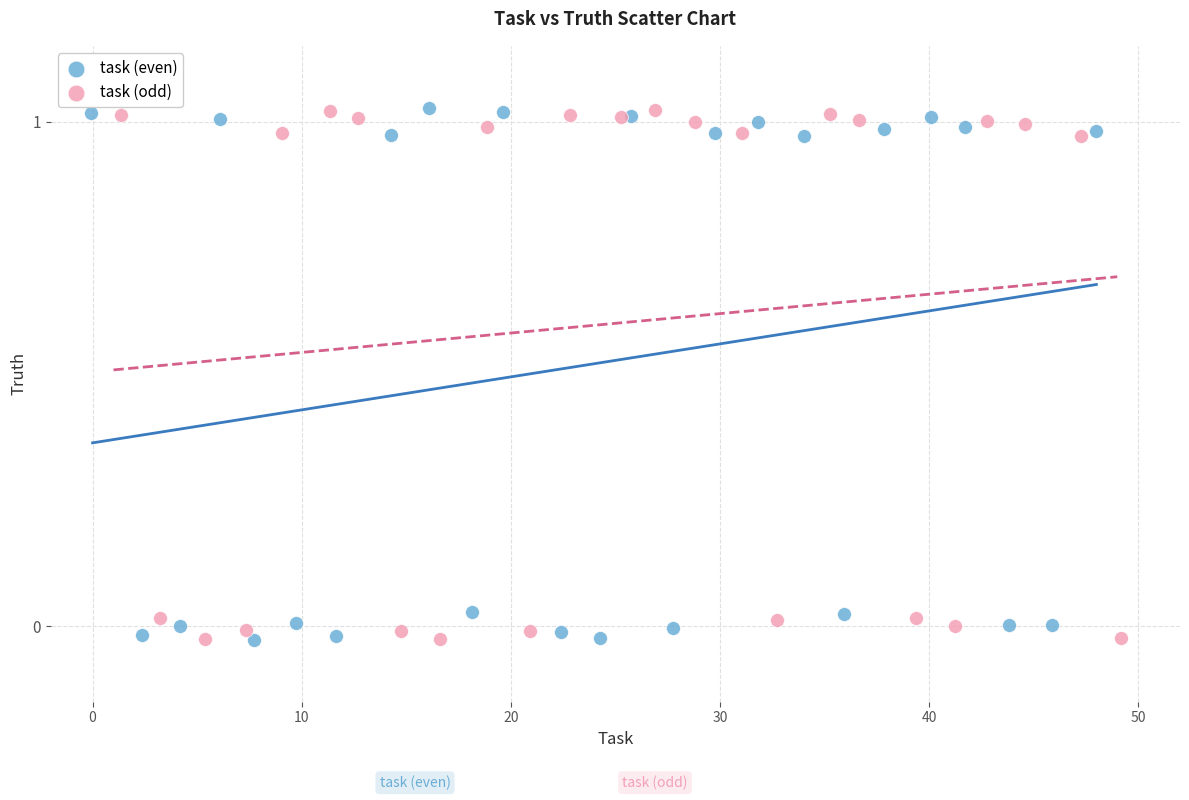

What are all the series names shown in the legend?

task (even), task (odd)